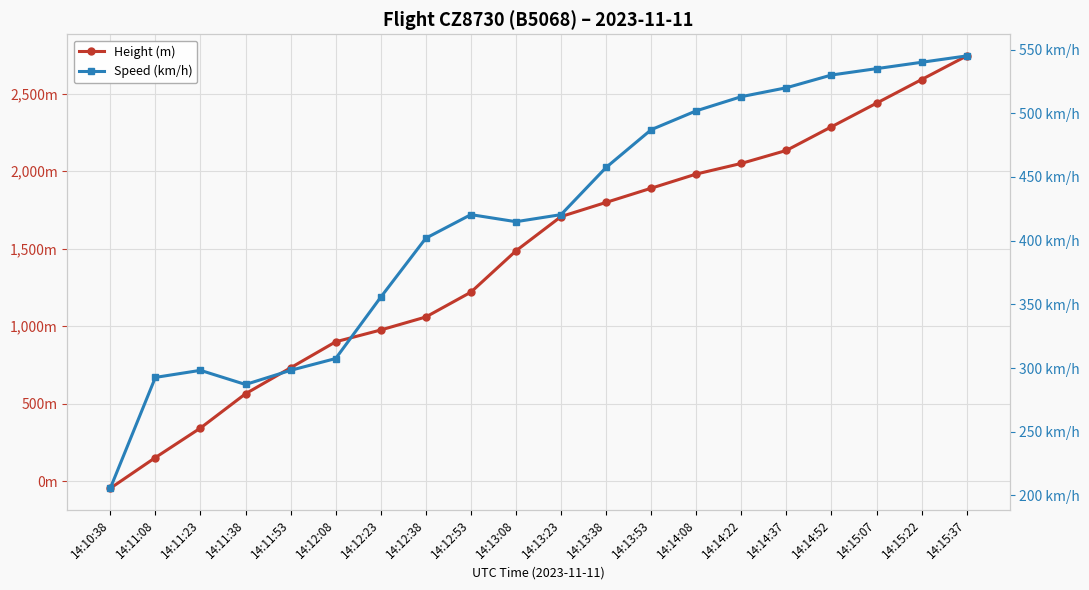

At which label does Height (m) first exceed 1706?

14:13:23